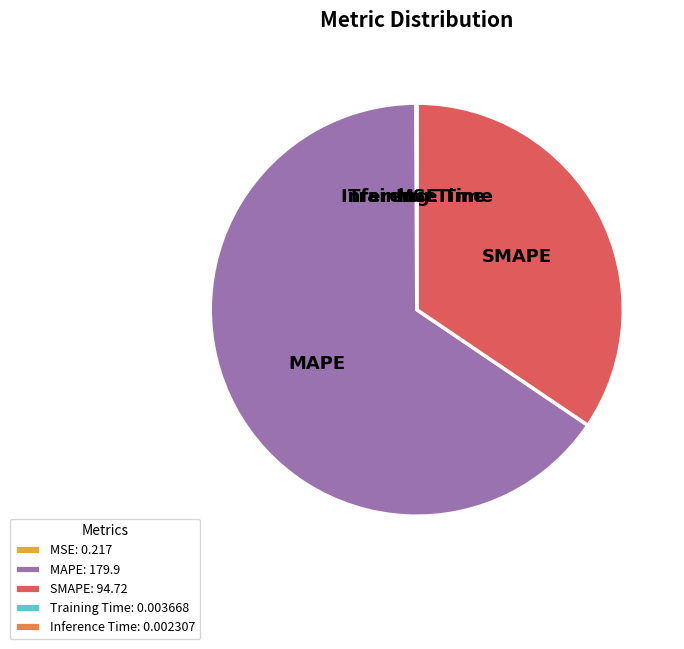

What is the largest slice in the pie chart?

MAPE